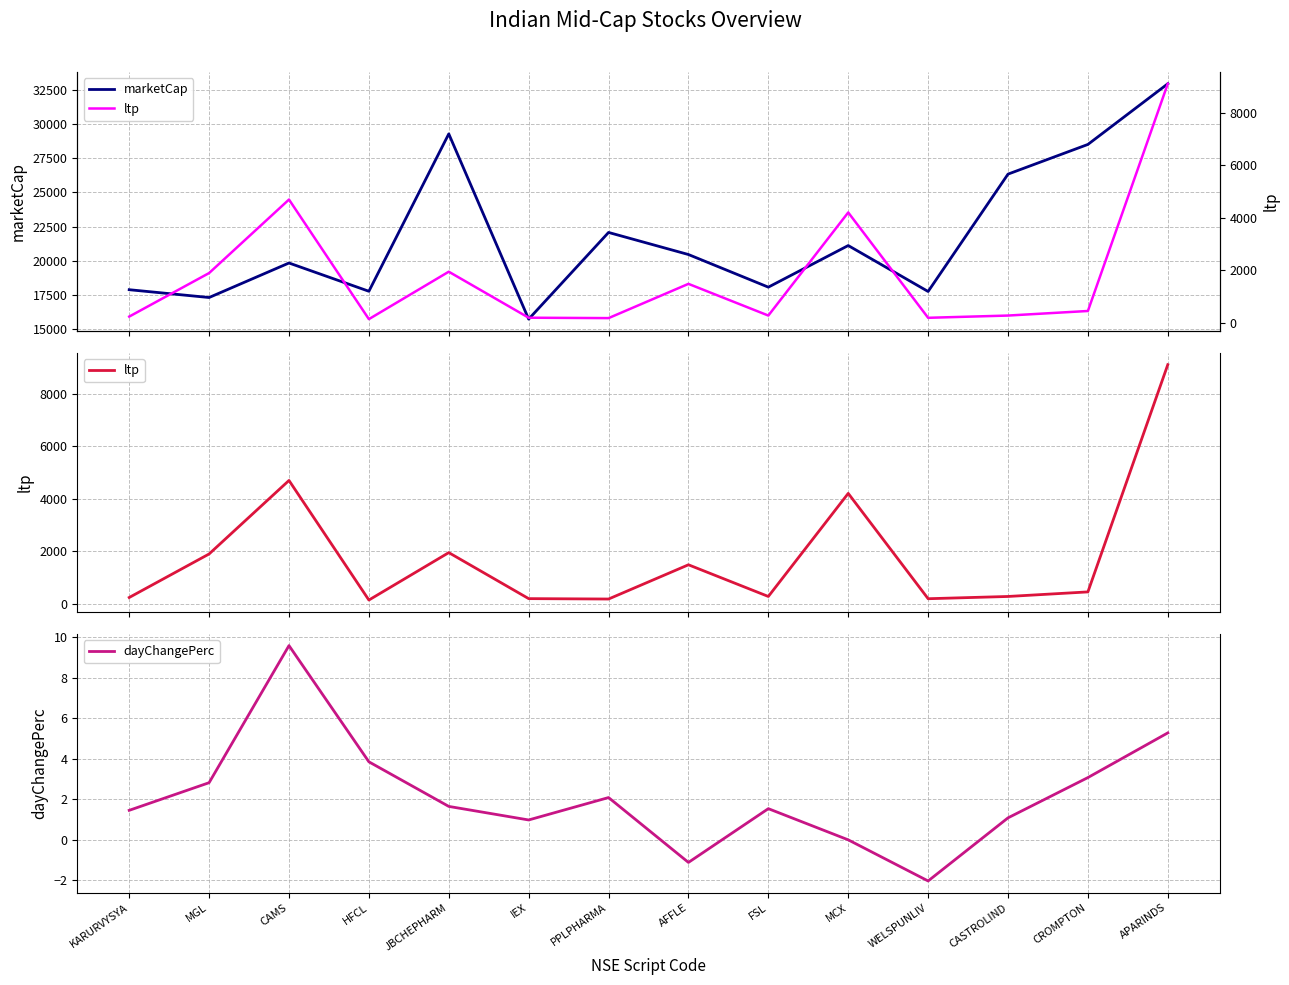

What is the spread (max minus min) of values at WELSPUNLIV?

17766.7